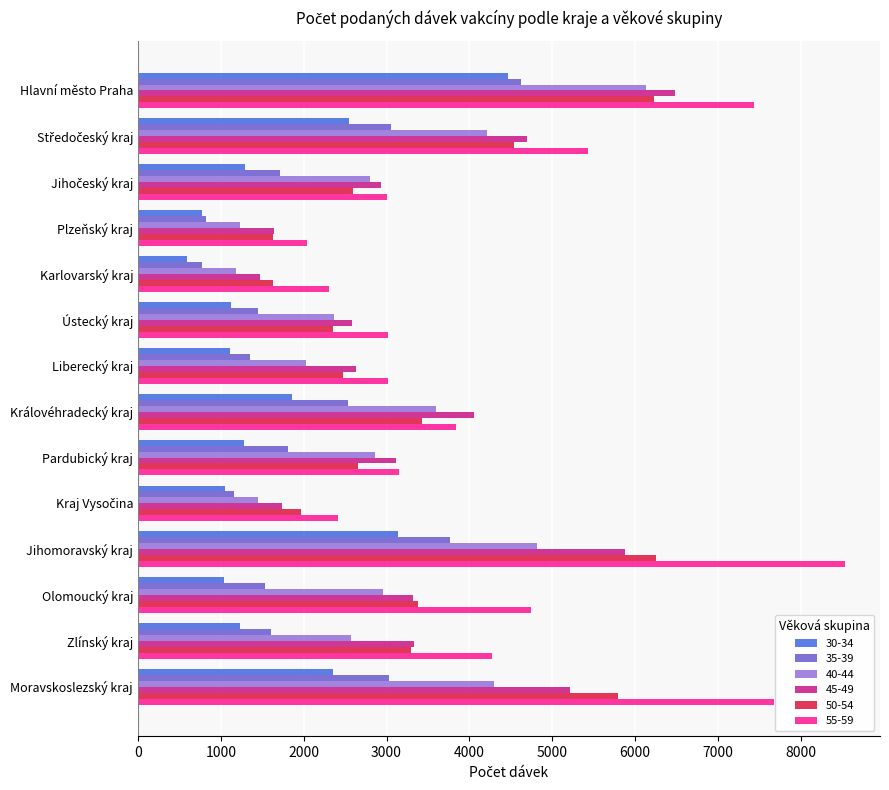

Which category has the lowest value across all series?

Karlovarský kraj